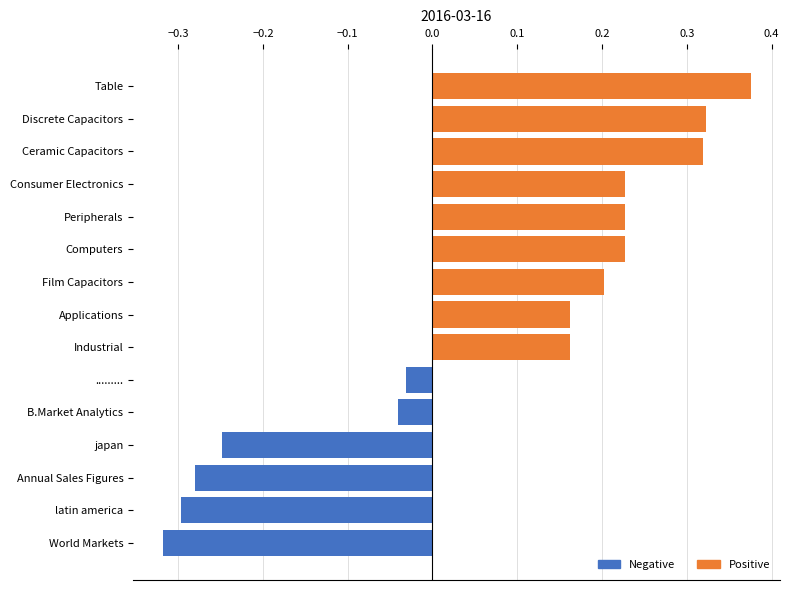

What is the change in value from japan to Applications?

+0.4